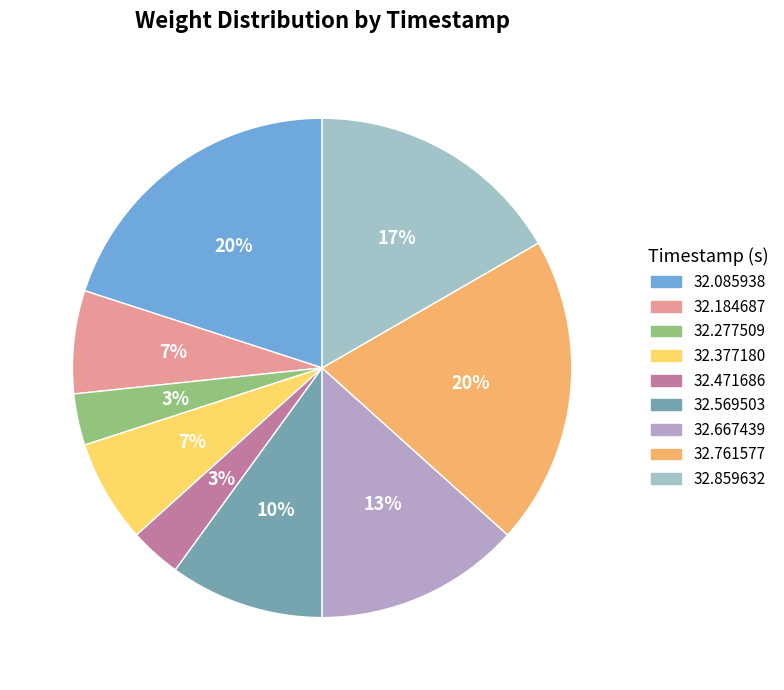

To the nearest percent, what is the average slice percentage?

11%